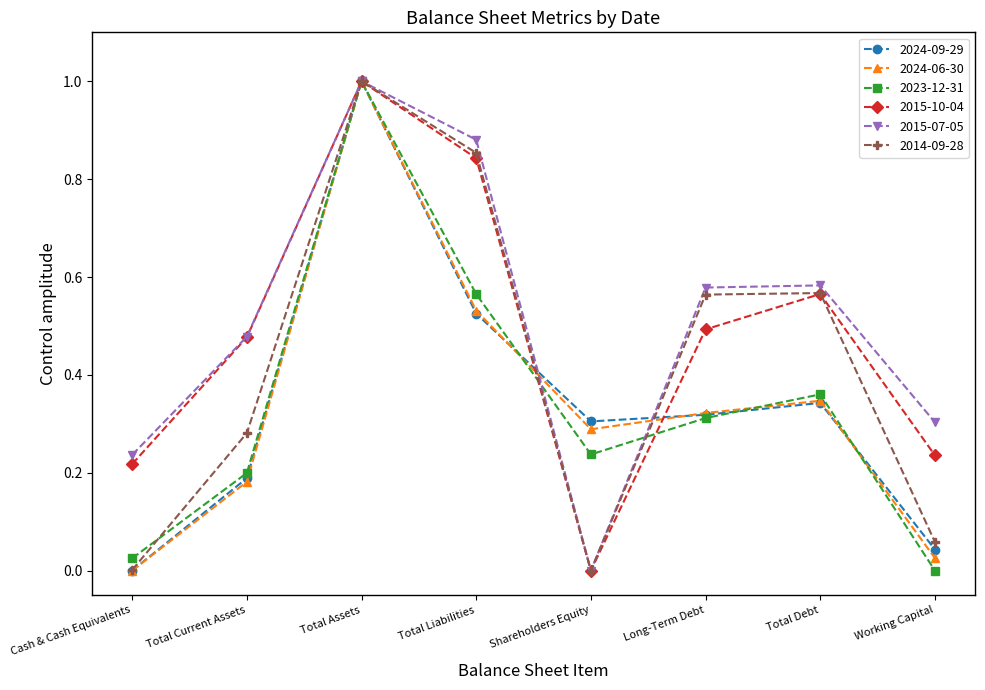

Which series changed the most between Shareholders Equity and Long-Term Debt?

2015-07-05